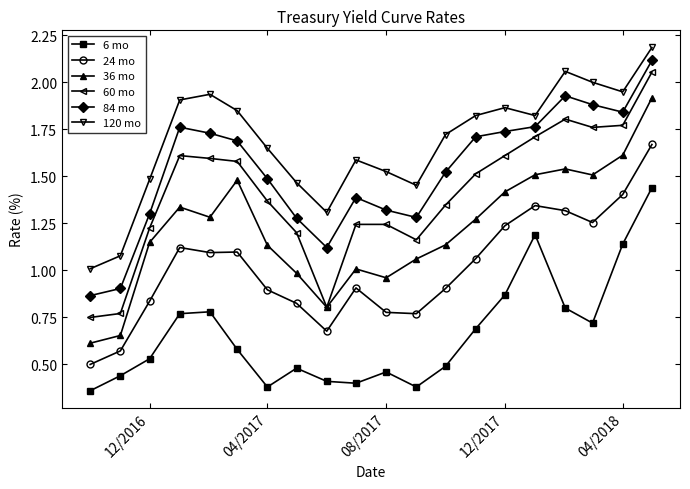

Is this an area chart (filled region under the line)?

No